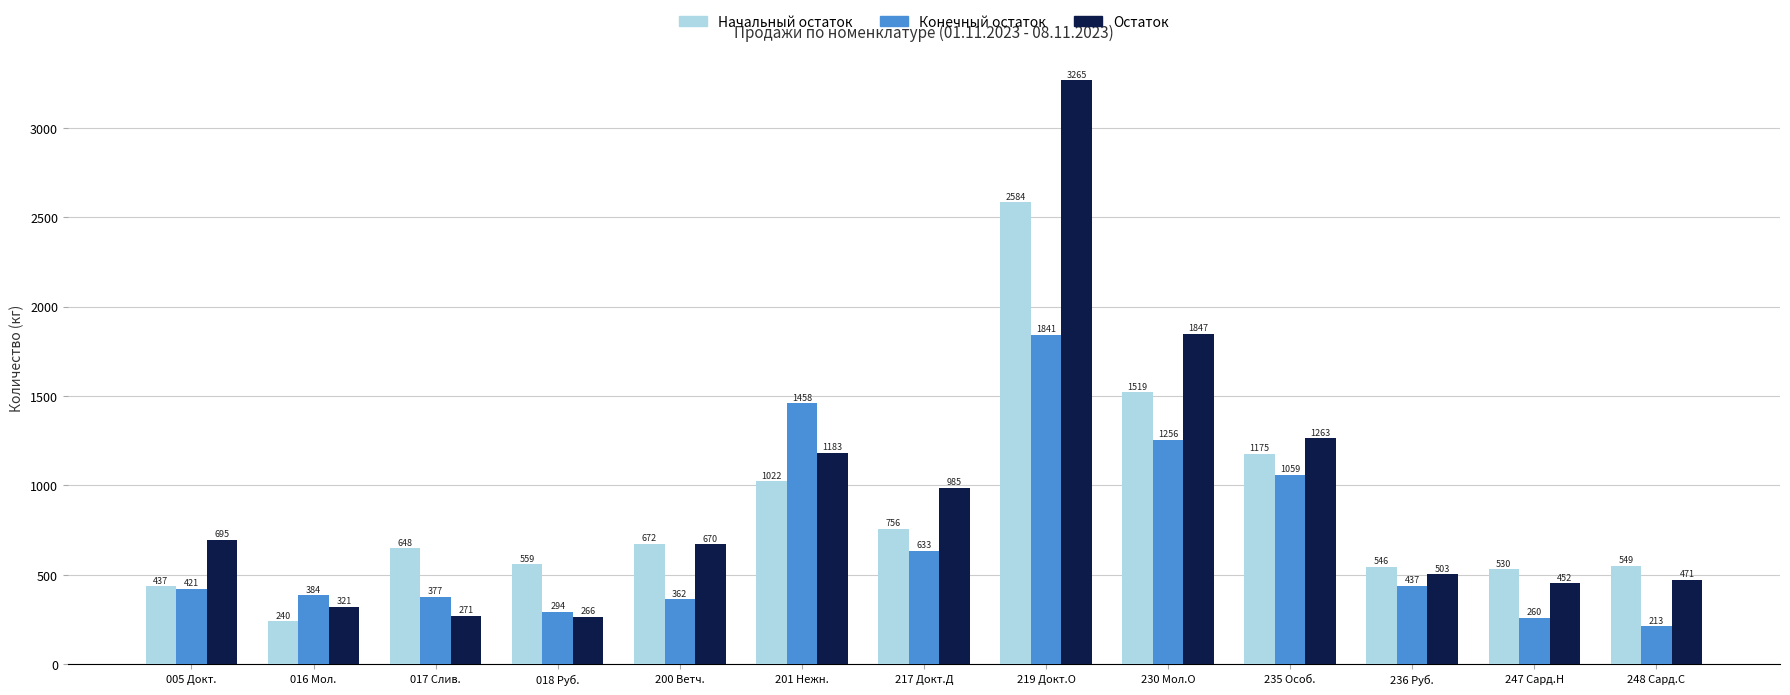

Where is Остаток nearest to the value 1765?

230 Мол.О